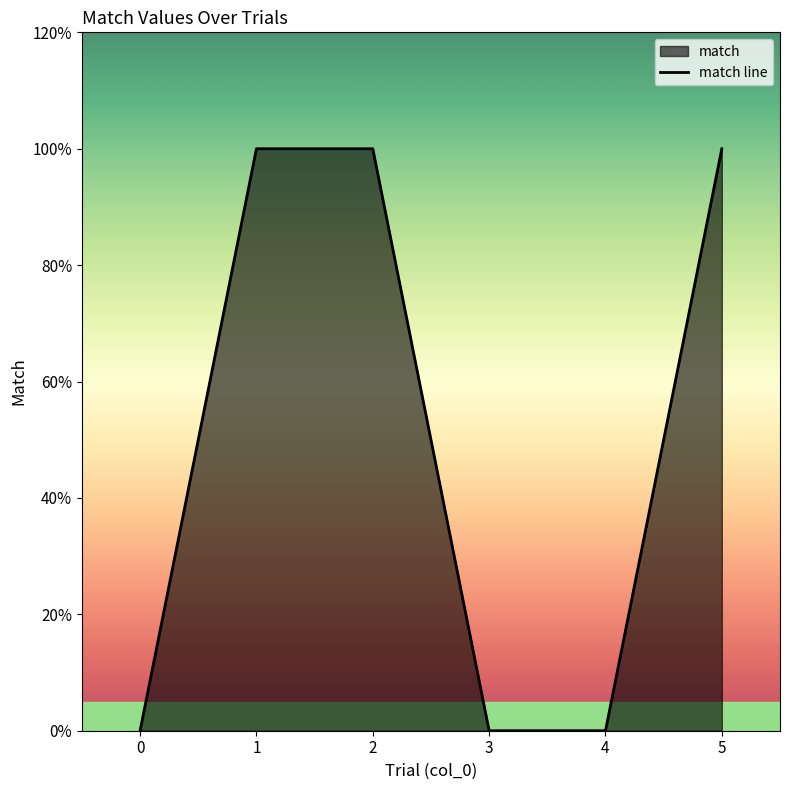

Count the values in the range 0 to 1.

6